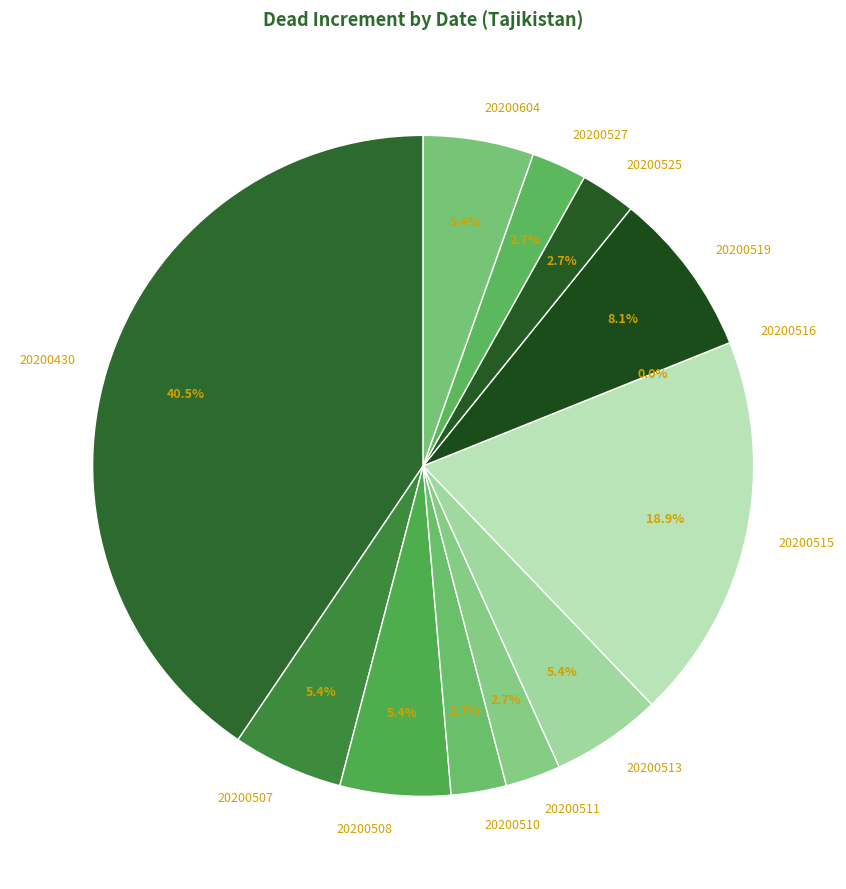

To the nearest percent, what portion does 20200527 represent?

3%